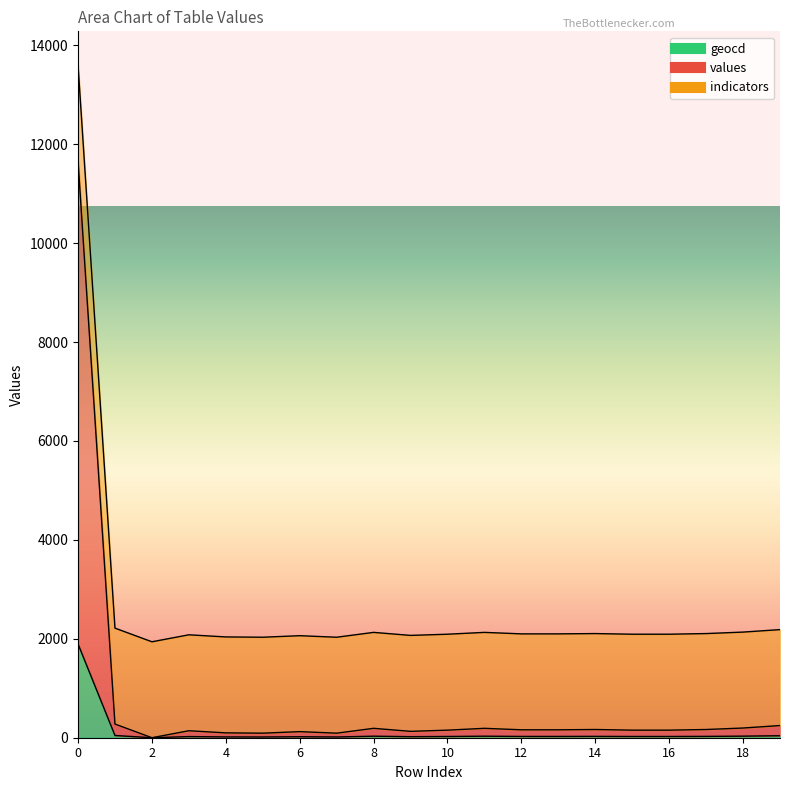

What is the value of the geocd point at the 19th from the left?

32